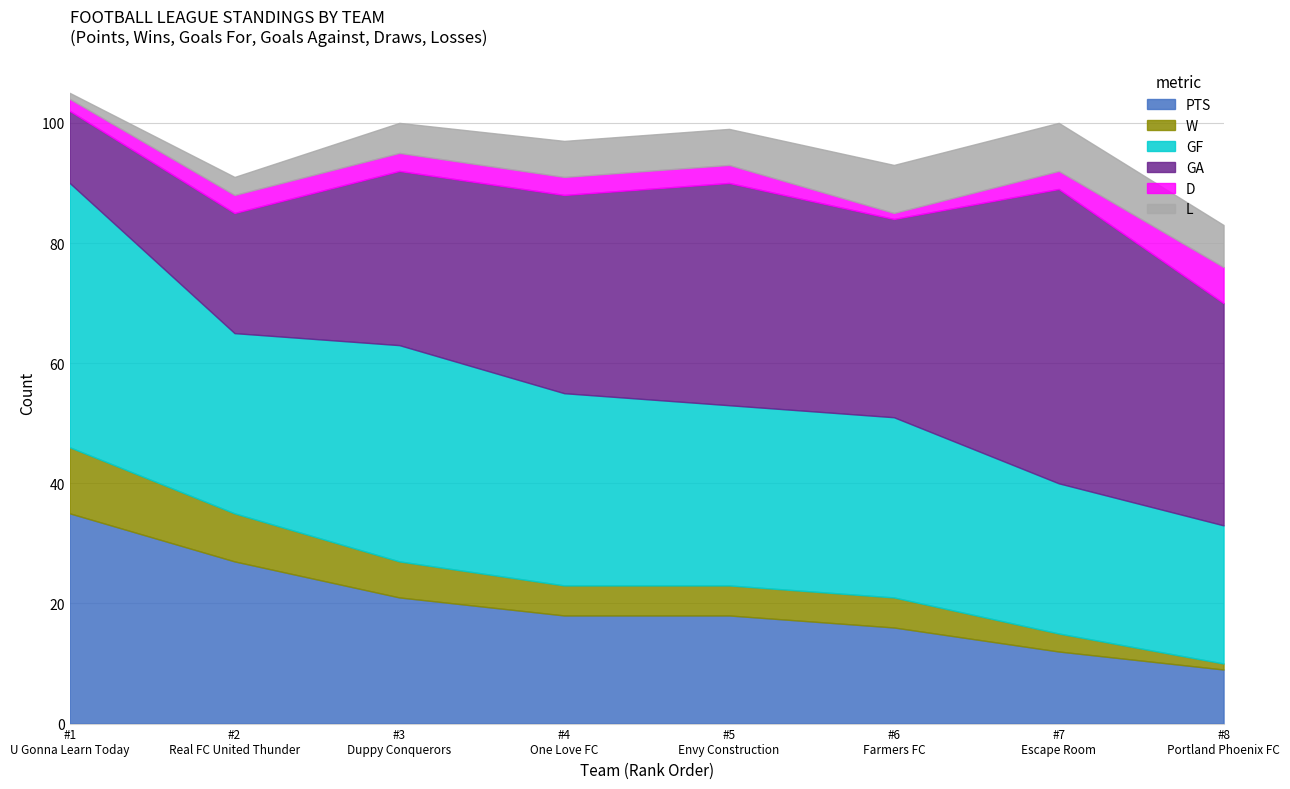

What is the label of the 1st point from the right?

Portland Phoenix FC